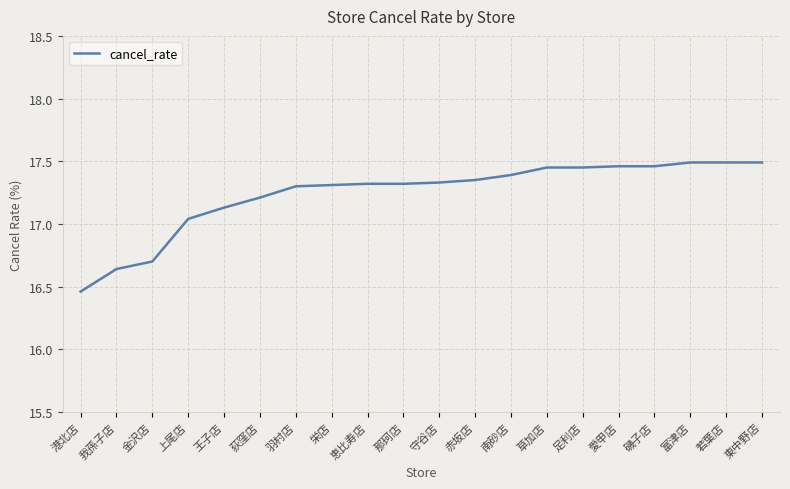

The value at 那珂店 is 29.5. True or false?

False